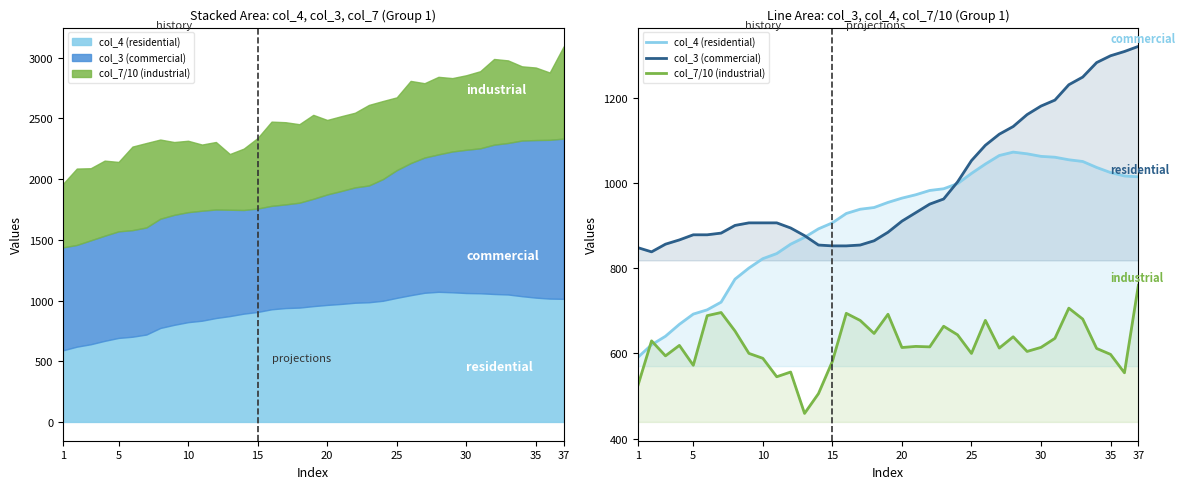

How many data points in col_7/10 (industrial) are less than 615?

18